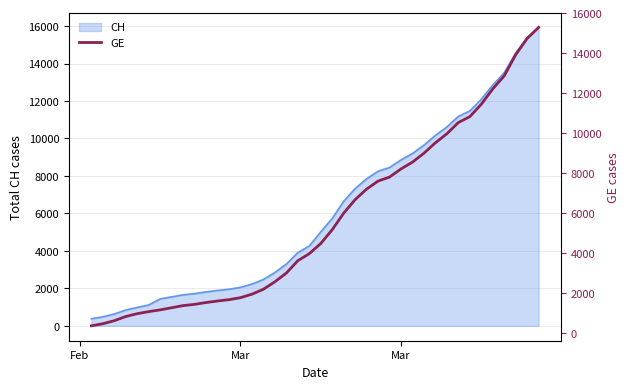

Which label corresponds to the smallest value in the chart?

Feb